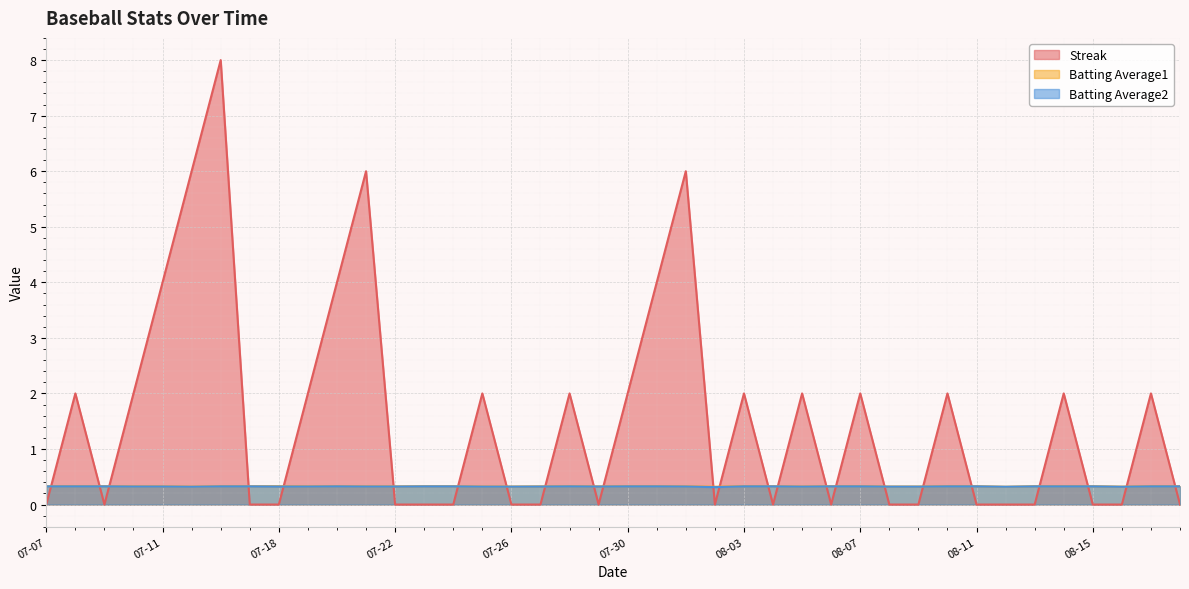

True or false: Batting Average1 has more than 2 points higher than both neighbors.

False